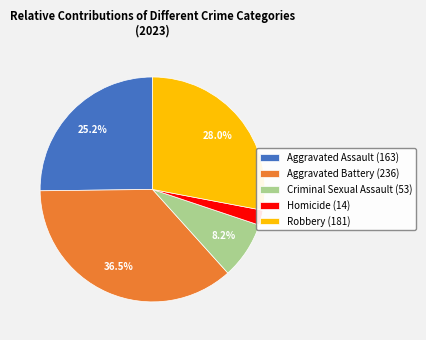

To the nearest percent, what percentage of the pie is Criminal Sexual Assault?

8%